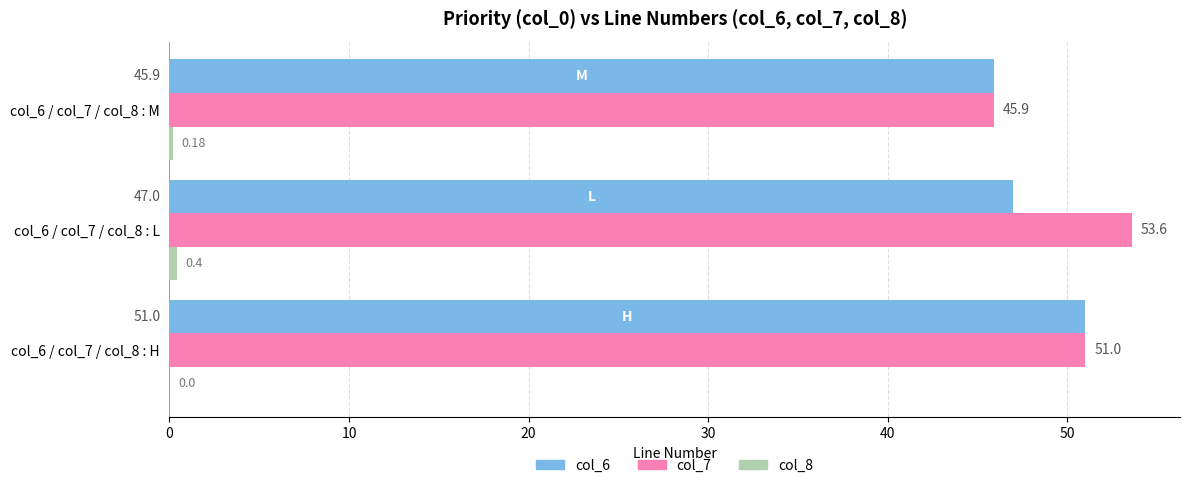

Count the number of data series in this chart.

3